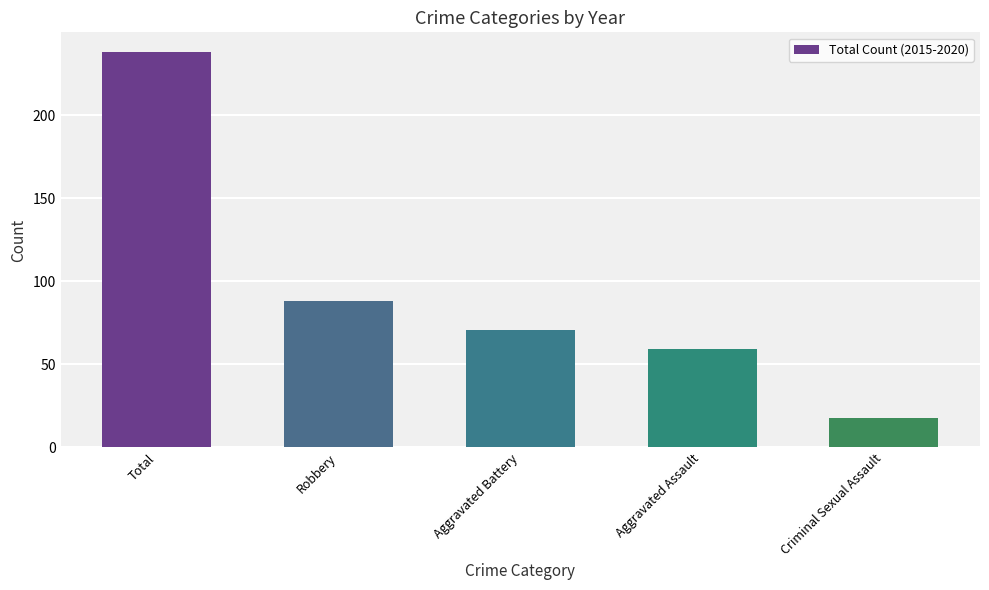

Which label corresponds to the smallest value in the chart?

Criminal Sexual Assault